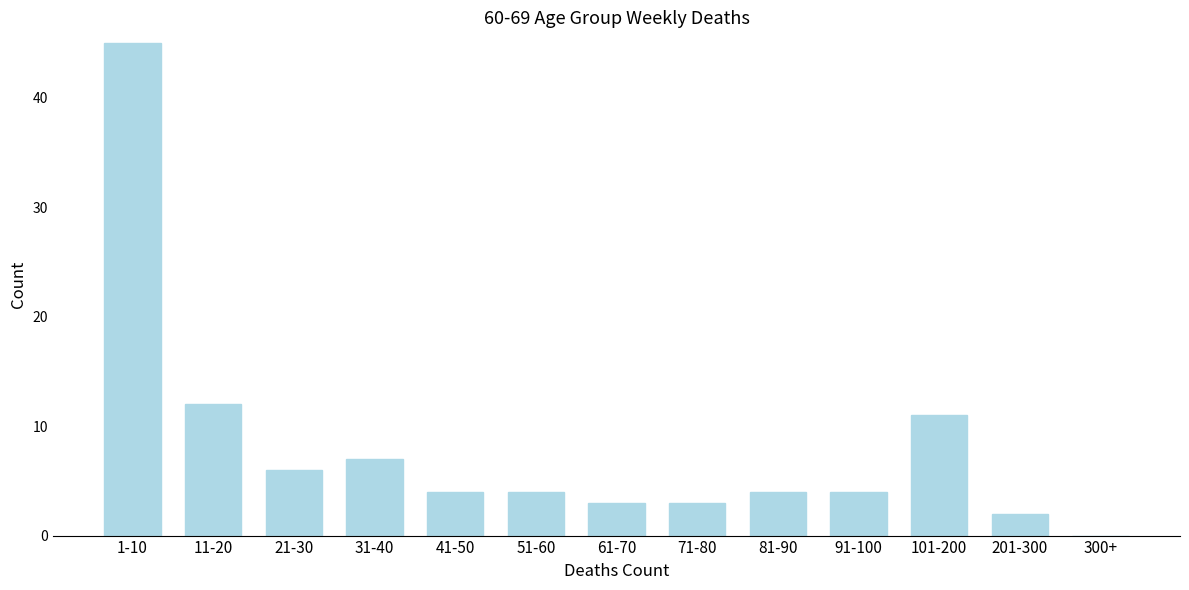

Reading right to left, list all the values displayed in this chart.

300+=0	201-300=2	101-200=11	91-100=4	81-90=4	71-80=3	61-70=3	51-60=4	41-50=4	31-40=7	21-30=6	11-20=12	1-10=45